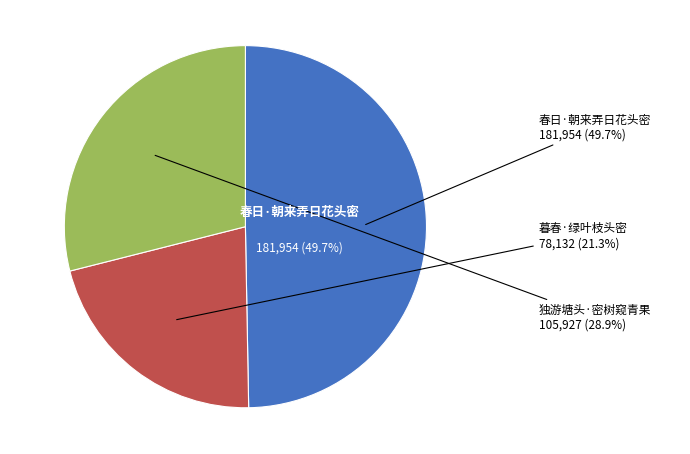

Is it true that 春日·朝来弄日花头密 is 59% of the pie?

False